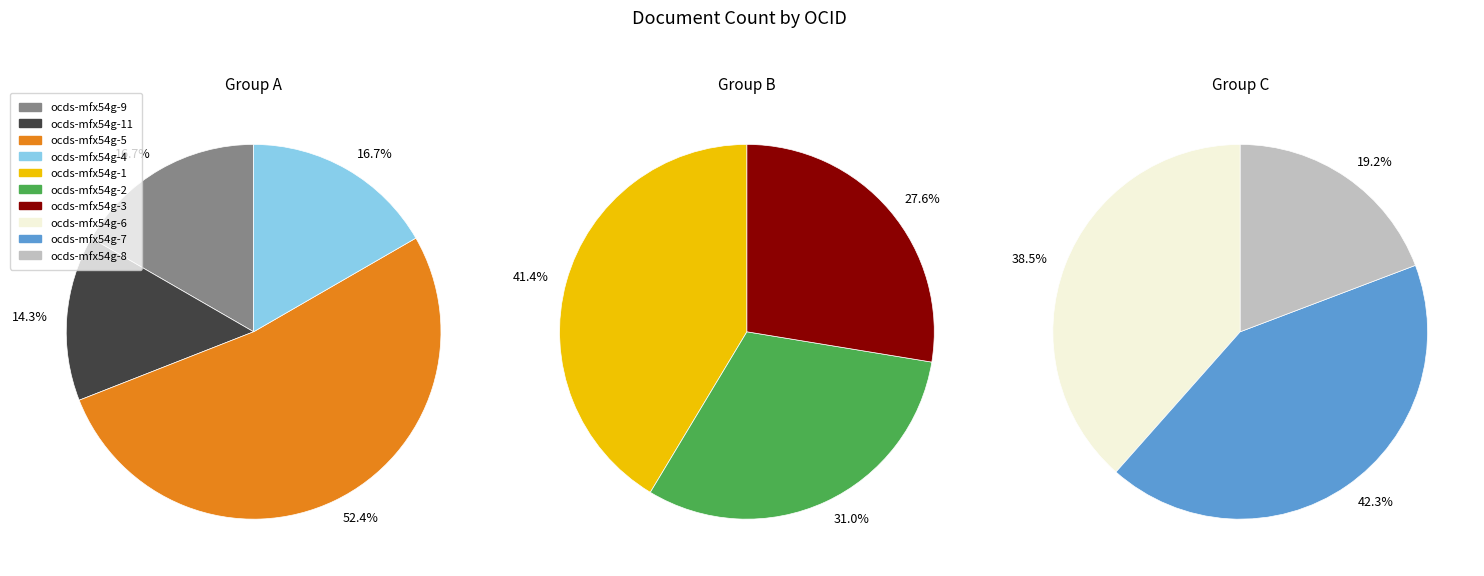

Does ocds-mfx54g-11 represent more than half of the total?

No